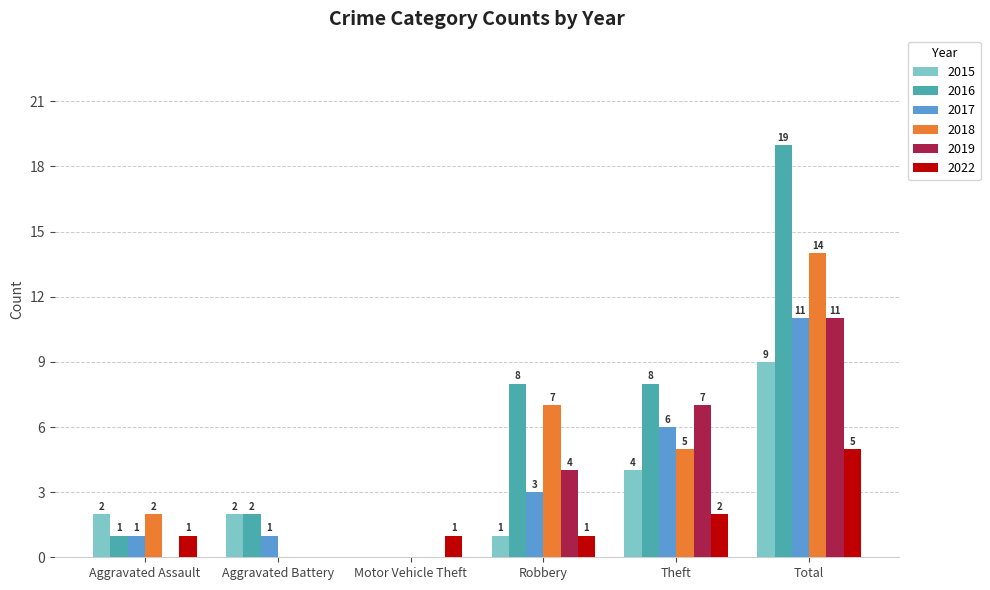

What is the sum of all 2018 values?

28